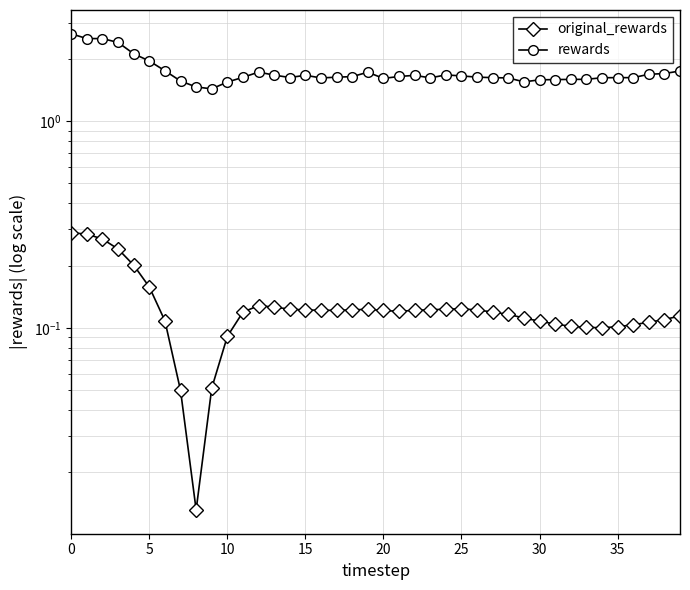

True or false: rewards has more than 2 interior local peaks.

True